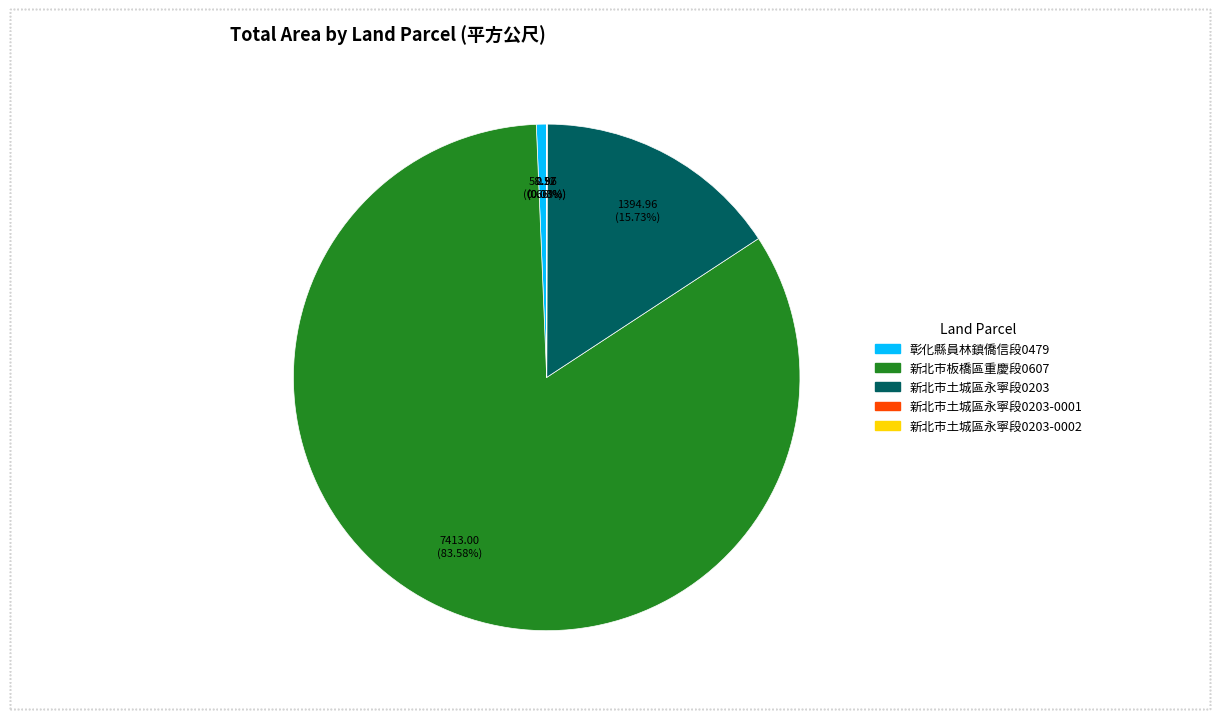

To the nearest percent, what is the average slice percentage?

20%